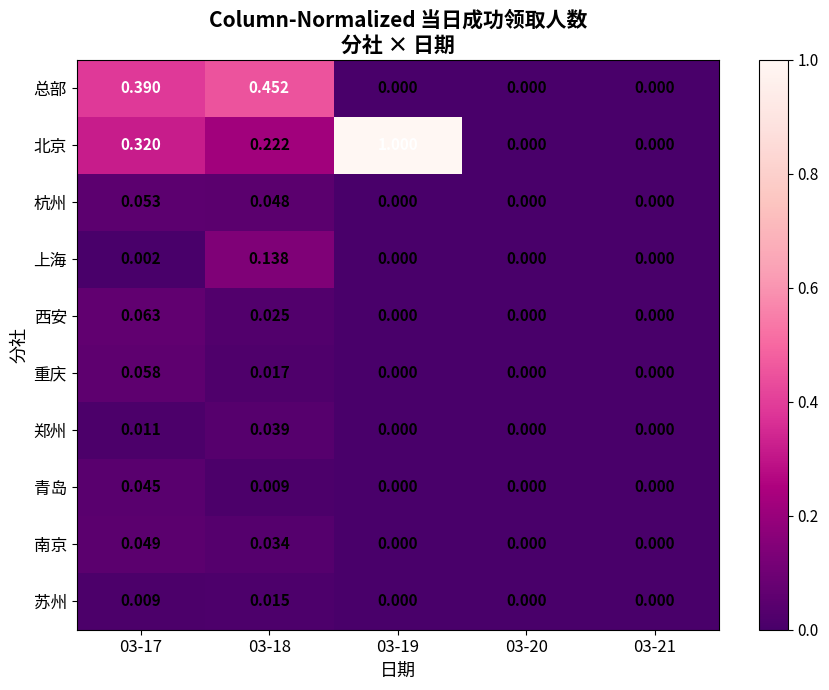

Which series has the largest range (max minus min)?

北京